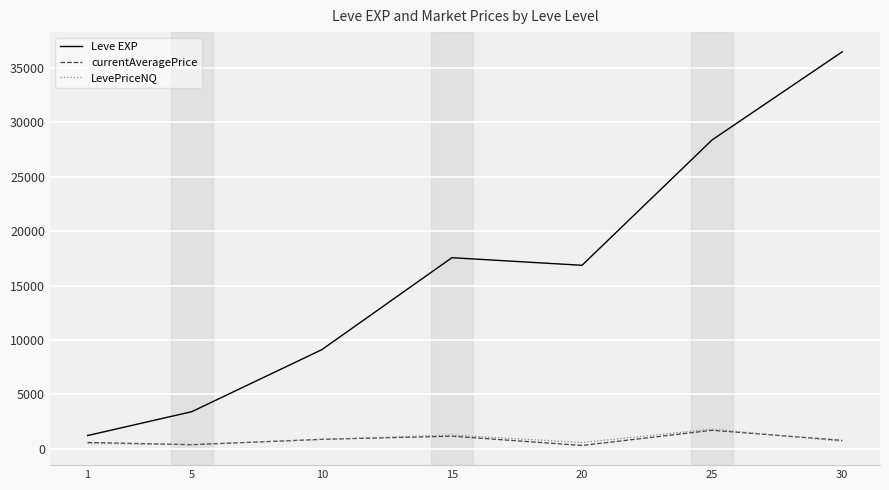

Where is the first local maximum for Leve EXP?

15